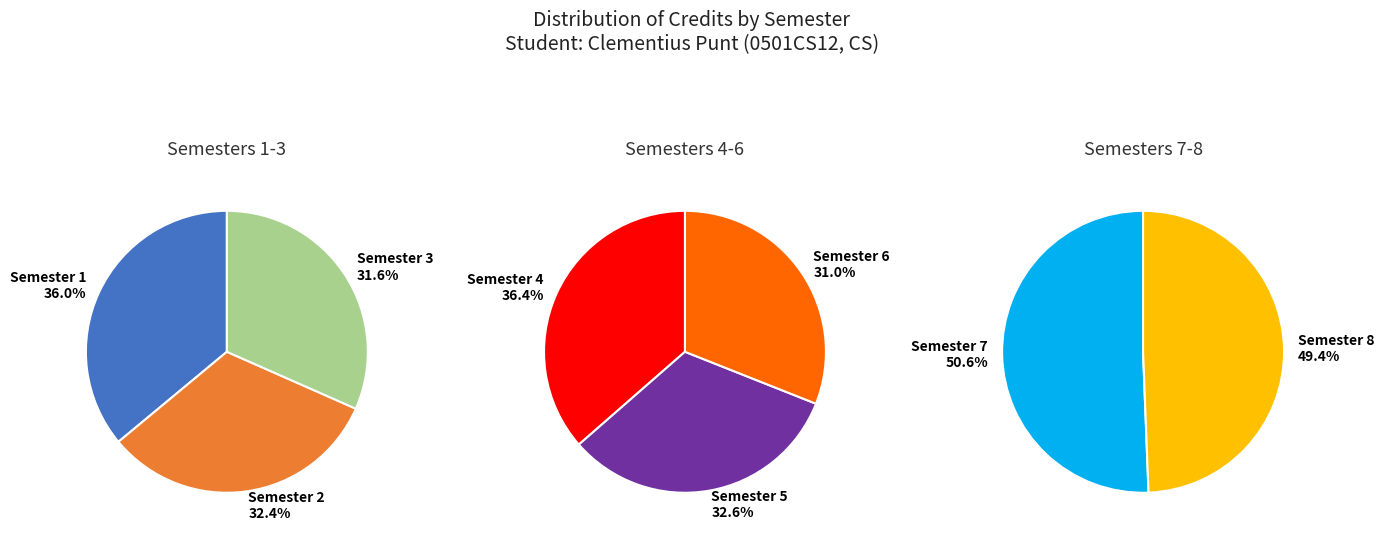

Is Semester 3 the majority of the pie?

No